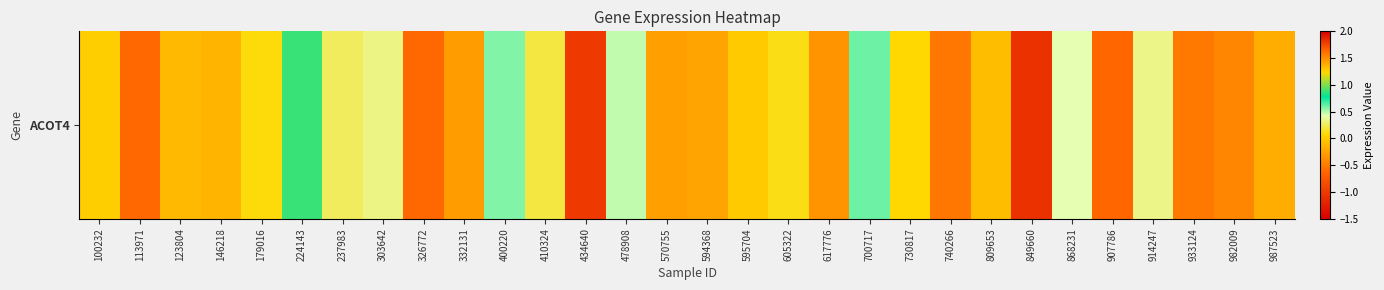

Reading right to left, extract all data points from this chart.

-0.2	-0.4	-0.5	0.3	-0.6	0.4	1.8	-0.1	-0.5	0.1	0.6	-0.3	0.1	-0.0	-0.2	-0.3	0.5	-1.0	0.2	0.6	-0.3	-0.6	0.3	0.3	0.9	0.1	-0.1	-0.1	-0.6	0.0